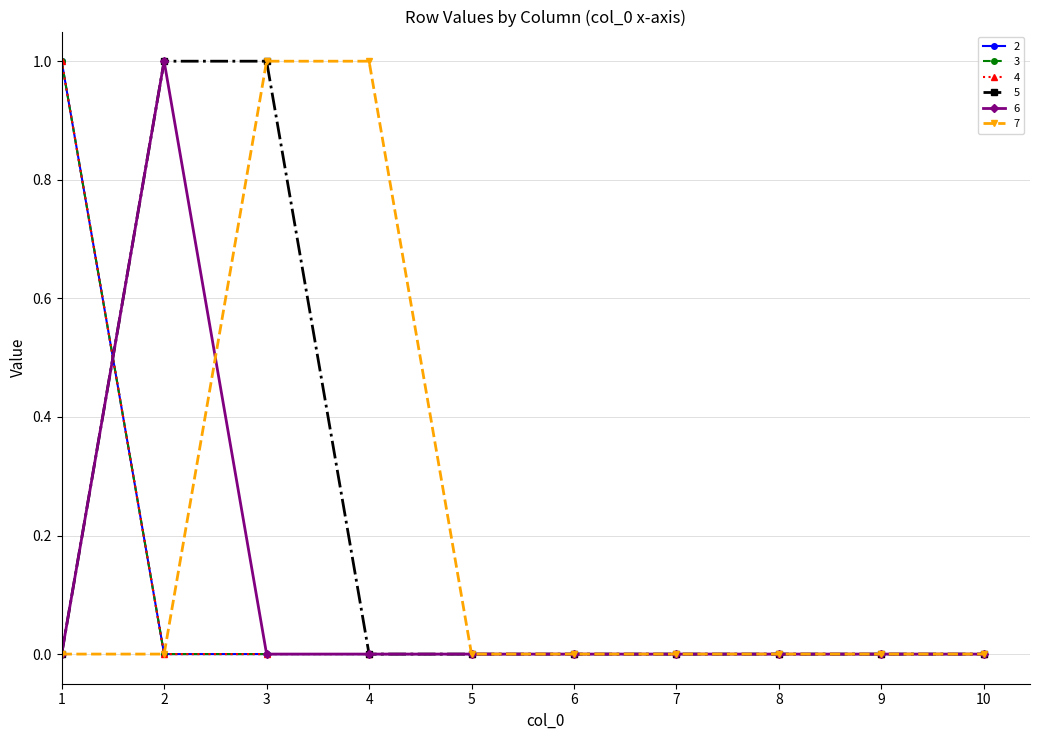

Is this an area chart (filled region under the line)?

No